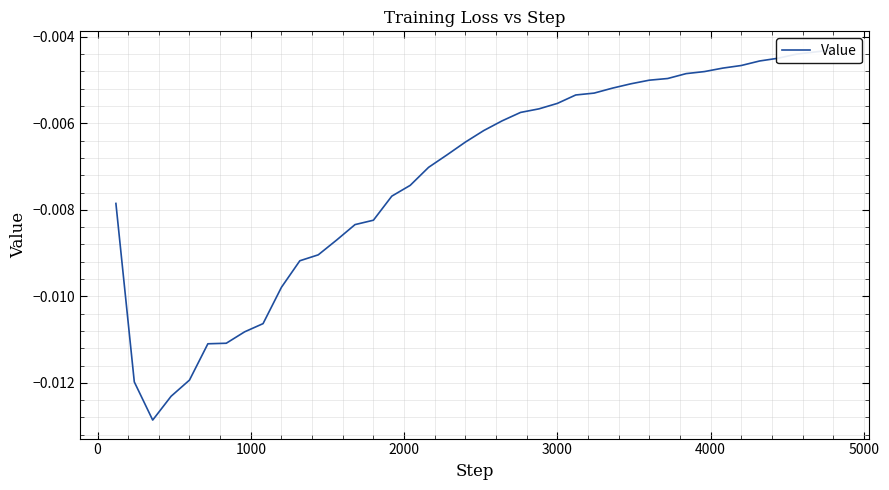

Count the number of categories in the chart.

40